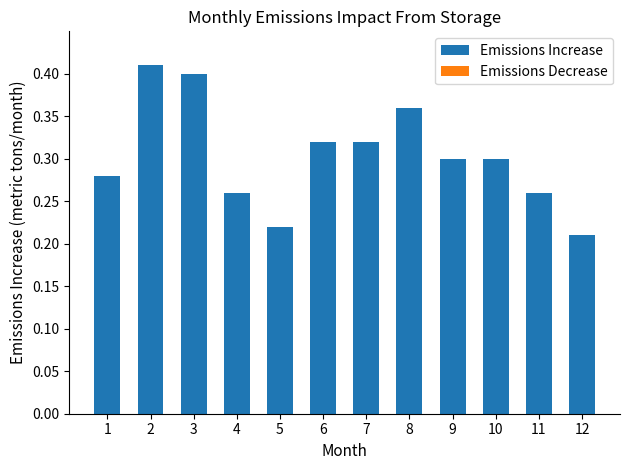

What is the sum of all values?

3.6